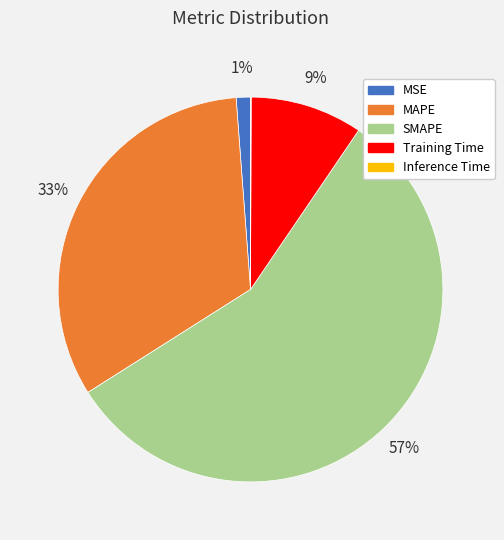

To the nearest percent, what portion does MSE represent?

1%